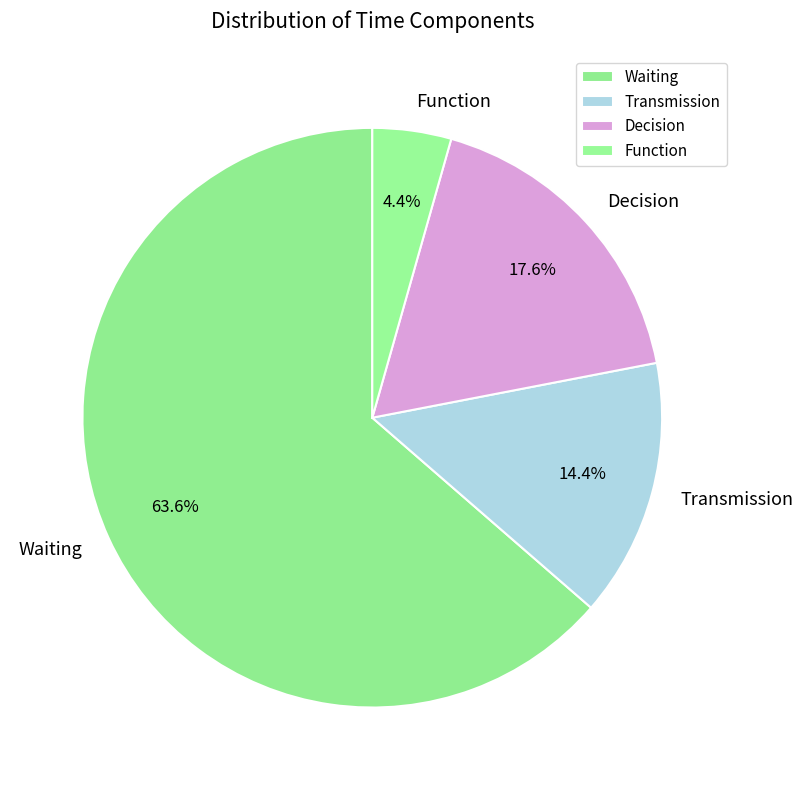

How many slices are in this pie chart?

4